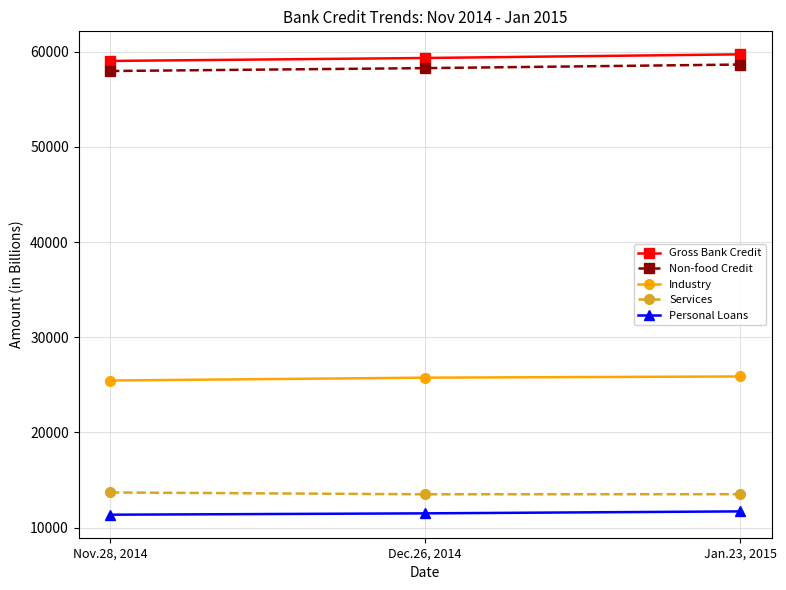

What is the sum of the Personal Loans values at Dec.26, 2014 and Nov.28, 2014?

22856.2